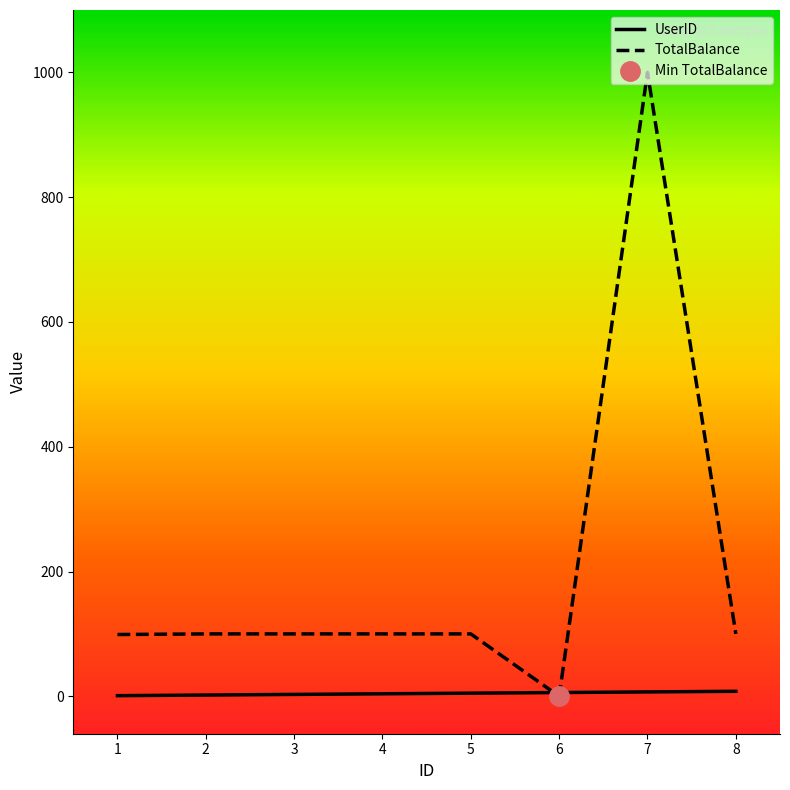

Where is UserID nearest to the value 4?

4